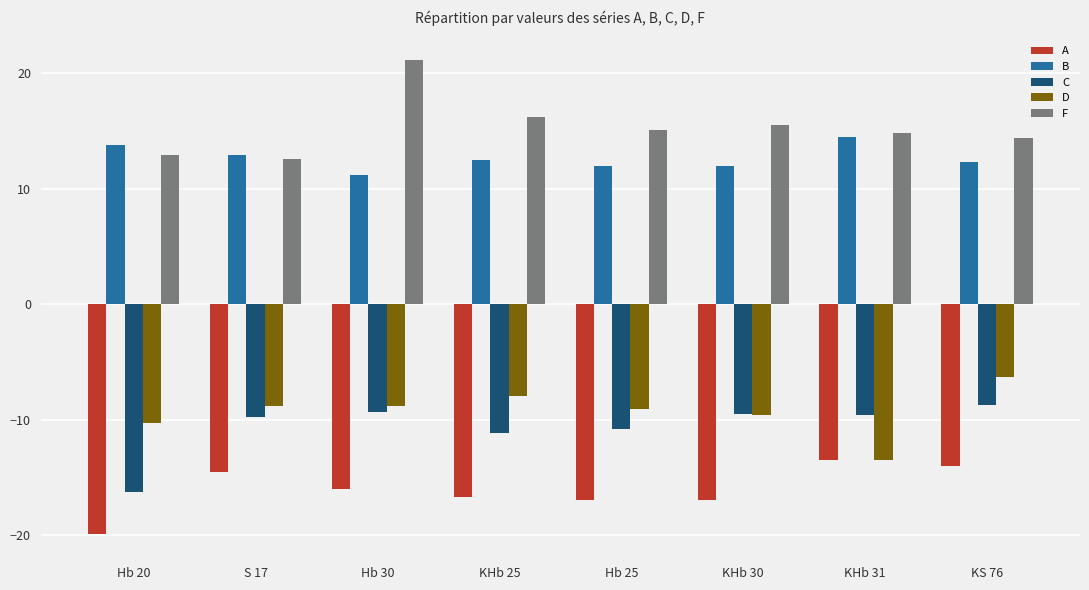

Is it true that A equals -19.9 at Hb 20?

True